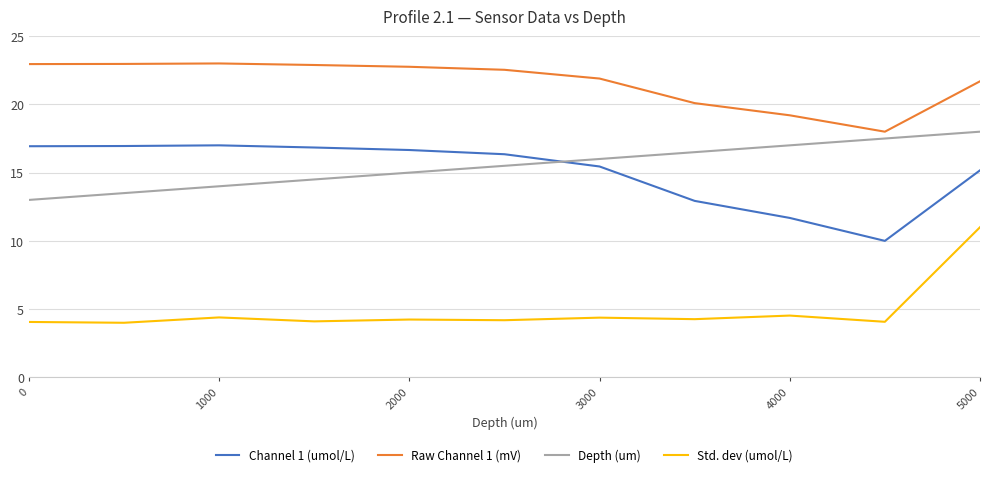

Which series has the largest total across all categories?

Raw Channel 1 (mV)